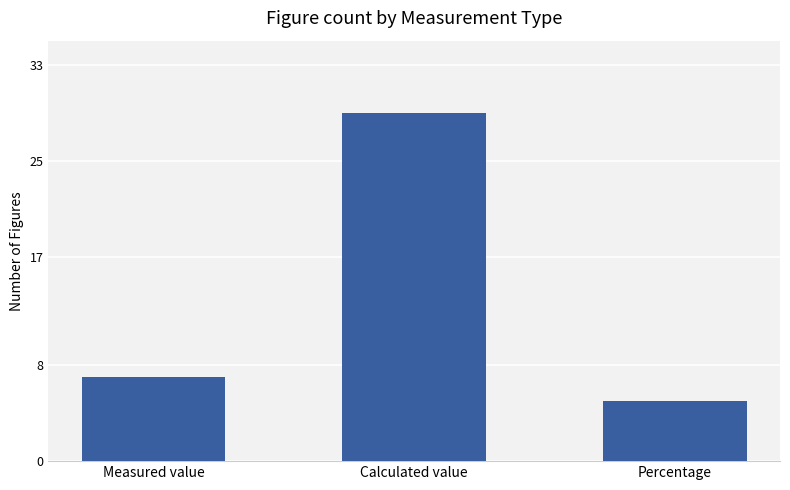

Approximately how many times larger is the value at Percentage compared to Calculated value?

0.2